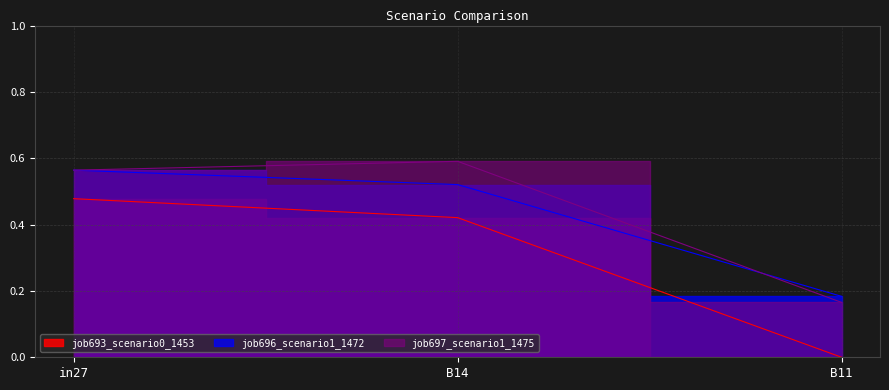

What is the difference between the highest and lowest values at in27?

0.1